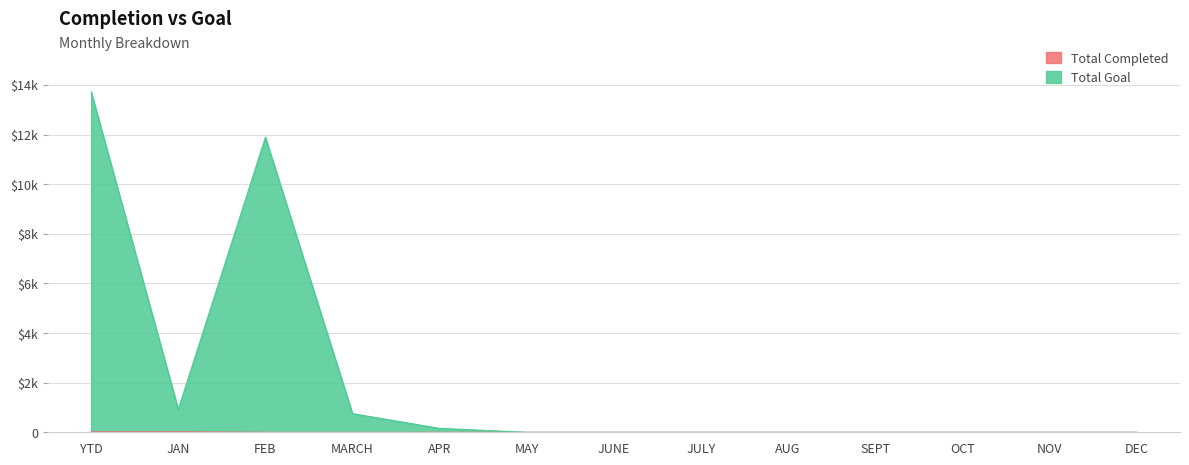

Rank the categories by Total Completed value from lowest to highest.

FEB, MARCH, APR, MAY, JUNE, JULY, AUG, SEPT, OCT, NOV, DEC, YTD, JAN